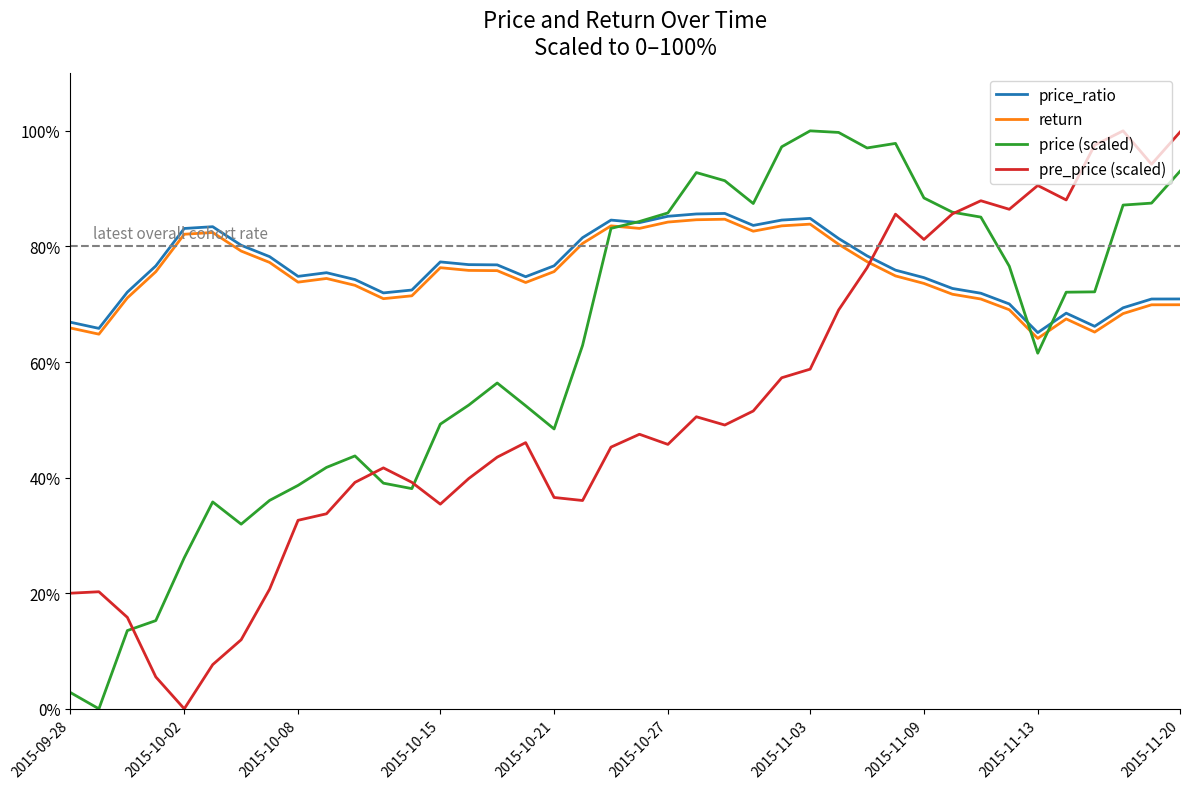

What is the greatest value displayed?

100.0